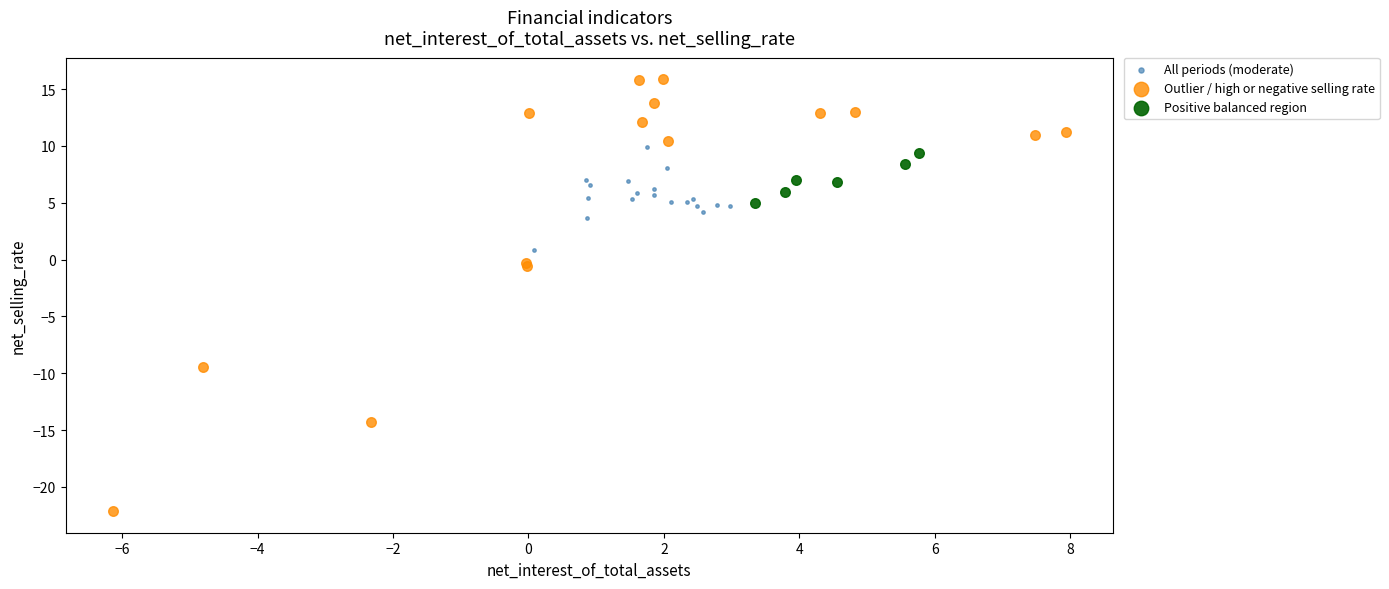

Which series contains the highest Y value?

Outlier / high or negative selling rate